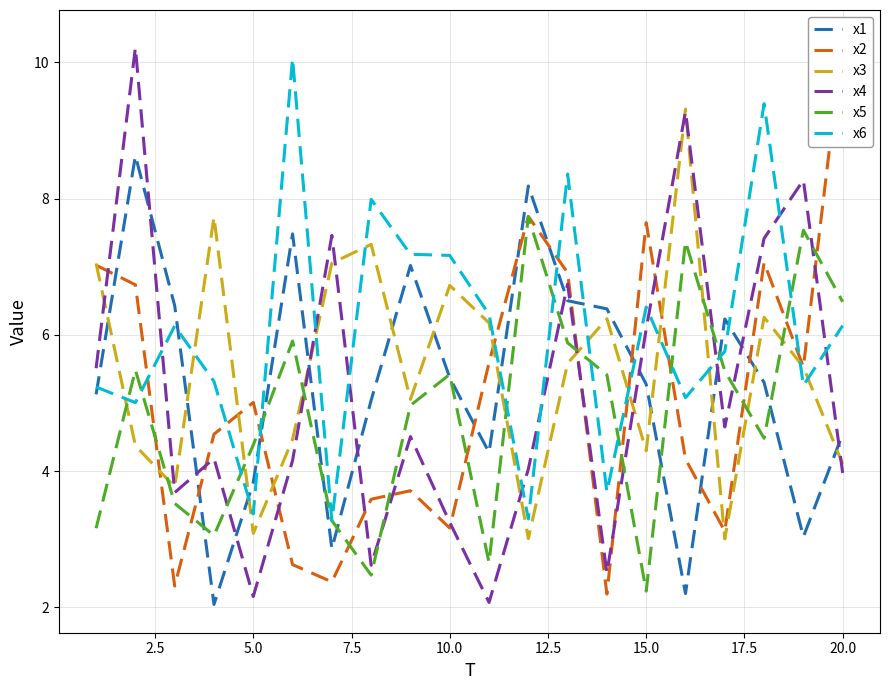

True or false: x4 and x6 cross at least once.

True